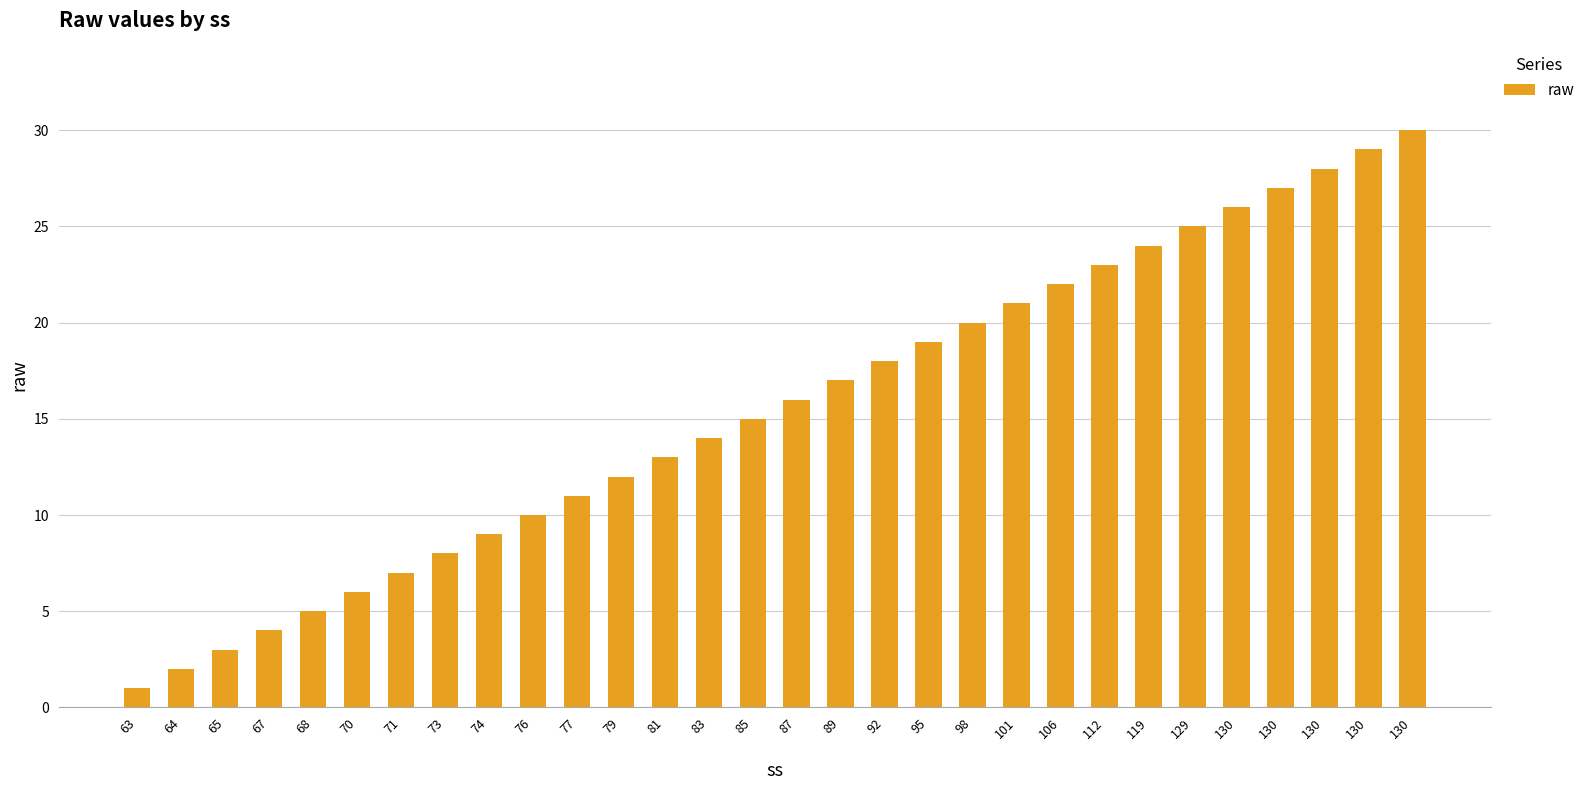

What is the average value?

16